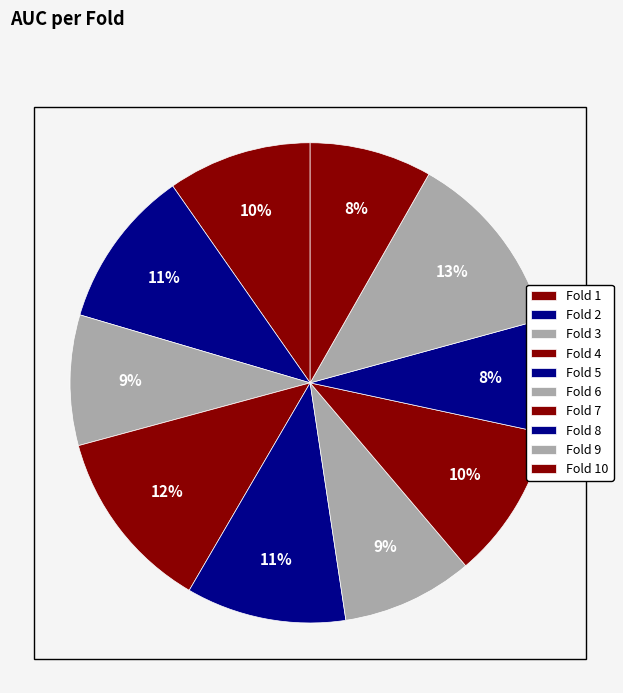

To the nearest percent, what percentage of the pie is Fold 8?

8%